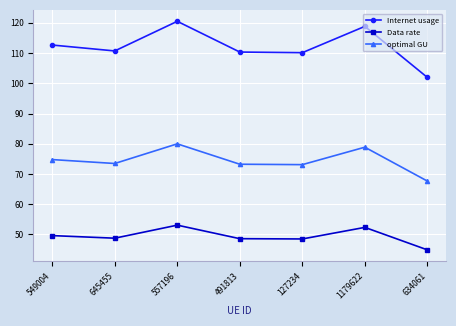

How many lines are shown in the chart?

3